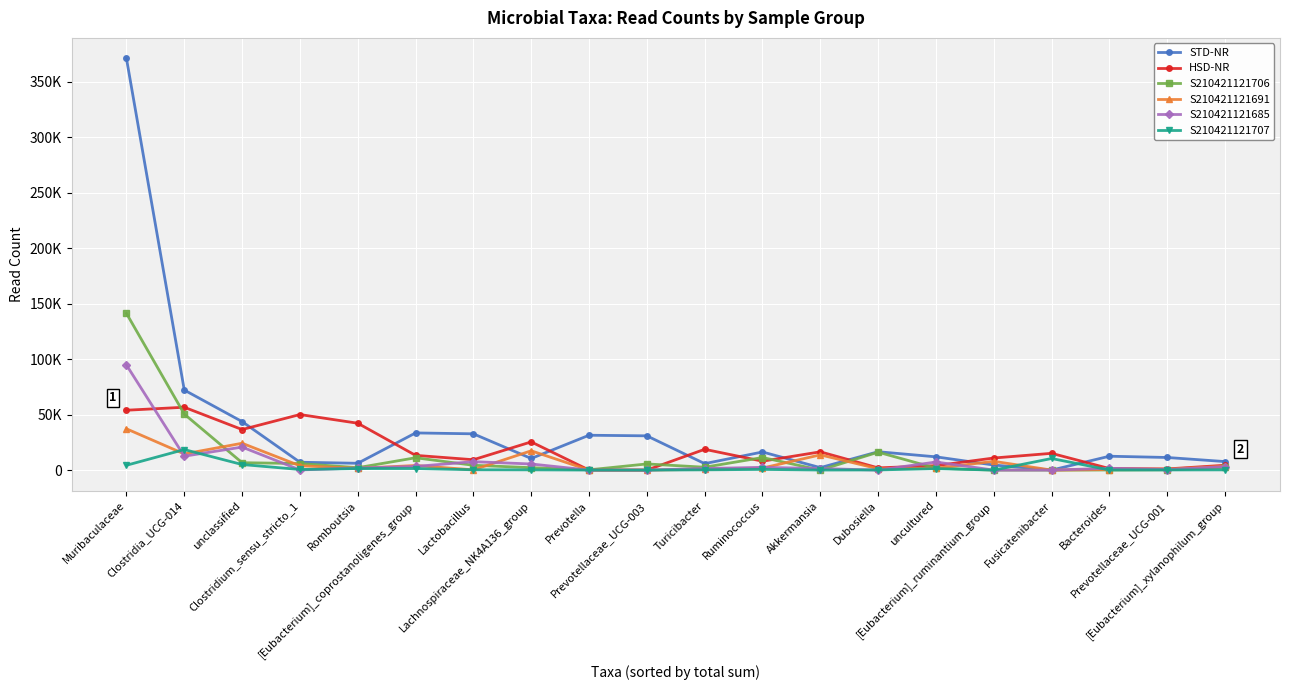

Is this an area chart (filled region under the line)?

No